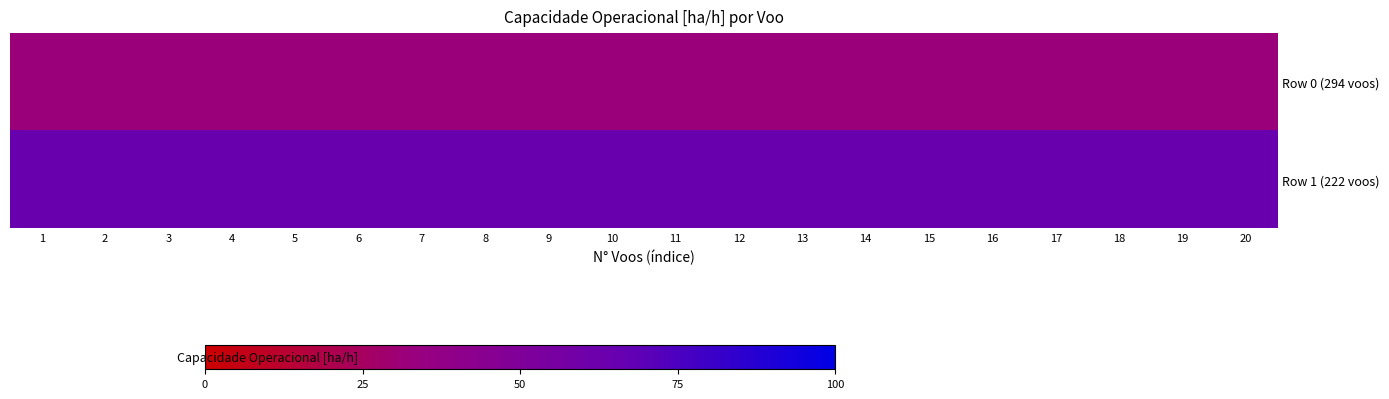

Reading left to right, extract all data points from this chart.

Row 0 (294 voos): 1=32.2	2=32.2	3=32.2	4=32.2	5=32.2	6=32.2	7=32.2	8=32.2	9=32.2	10=32.2	11=32.2	12=32.2	13=32.2	14=32.2	15=32.2	16=32.2	17=32.2	18=32.2	19=32.2	20=32.2
Row 1 (222 voos): 1=64.4	2=64.4	3=64.4	4=64.4	5=64.4	6=64.4	7=64.4	8=64.4	9=64.4	10=64.4	11=64.4	12=64.4	13=64.4	14=64.4	15=64.4	16=64.4	17=64.4	18=64.4	19=64.4	20=64.4